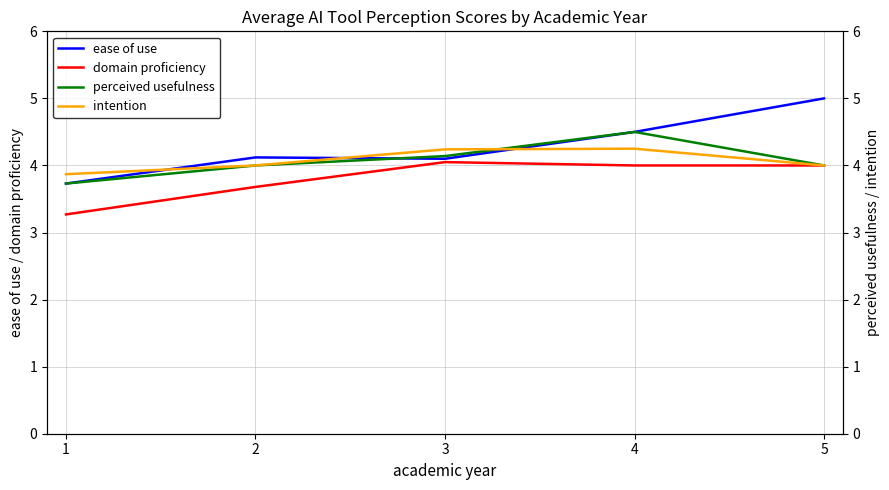

What is the difference between the second highest and minimum values in the domain proficiency series?

0.7